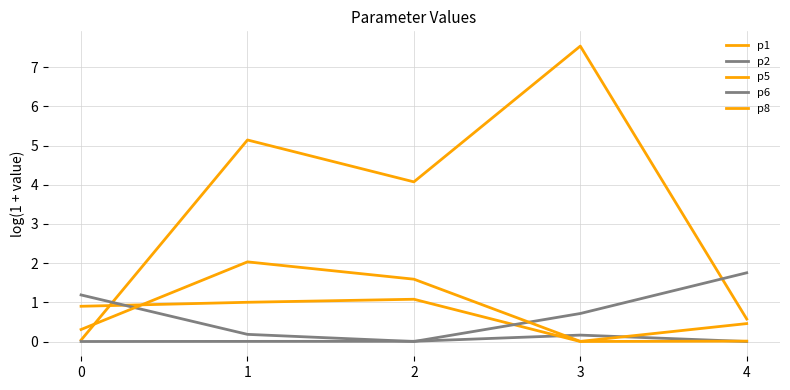

Does the chart display data point markers on the line(s)?

No